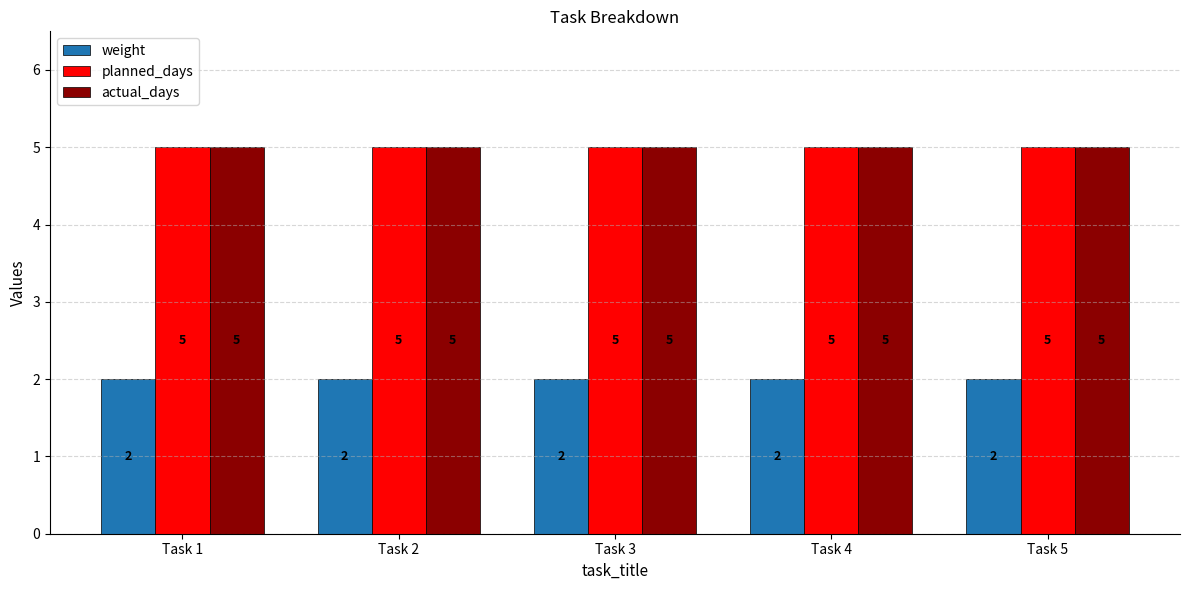

Read the actual_days value at Task 5.

5